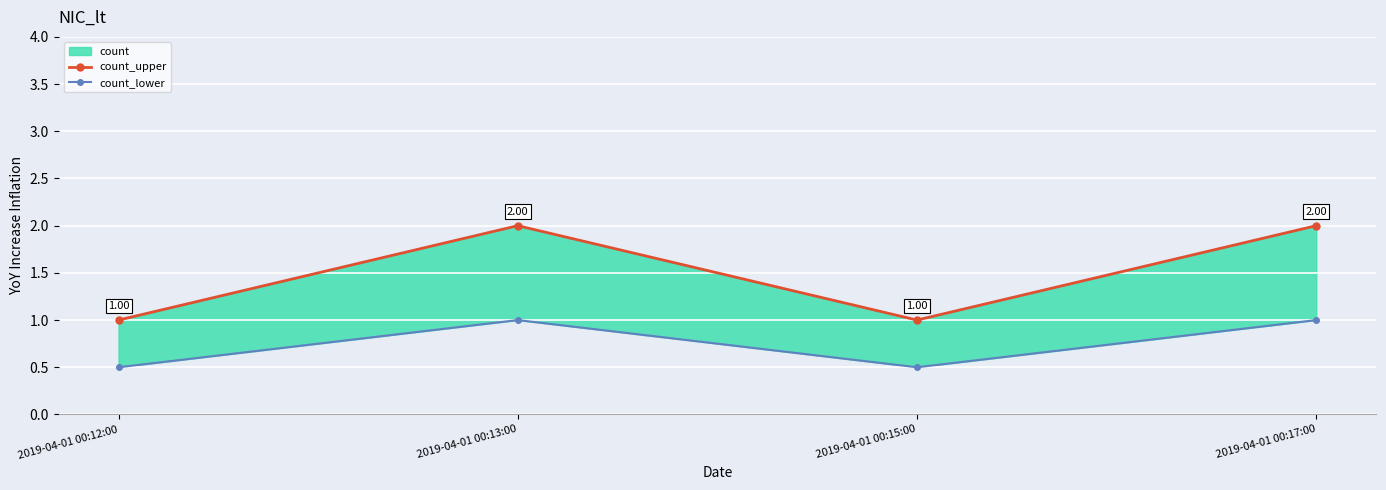

Is it true that count_upper equals 0.7 at 2019-04-01 00:17:00?

False